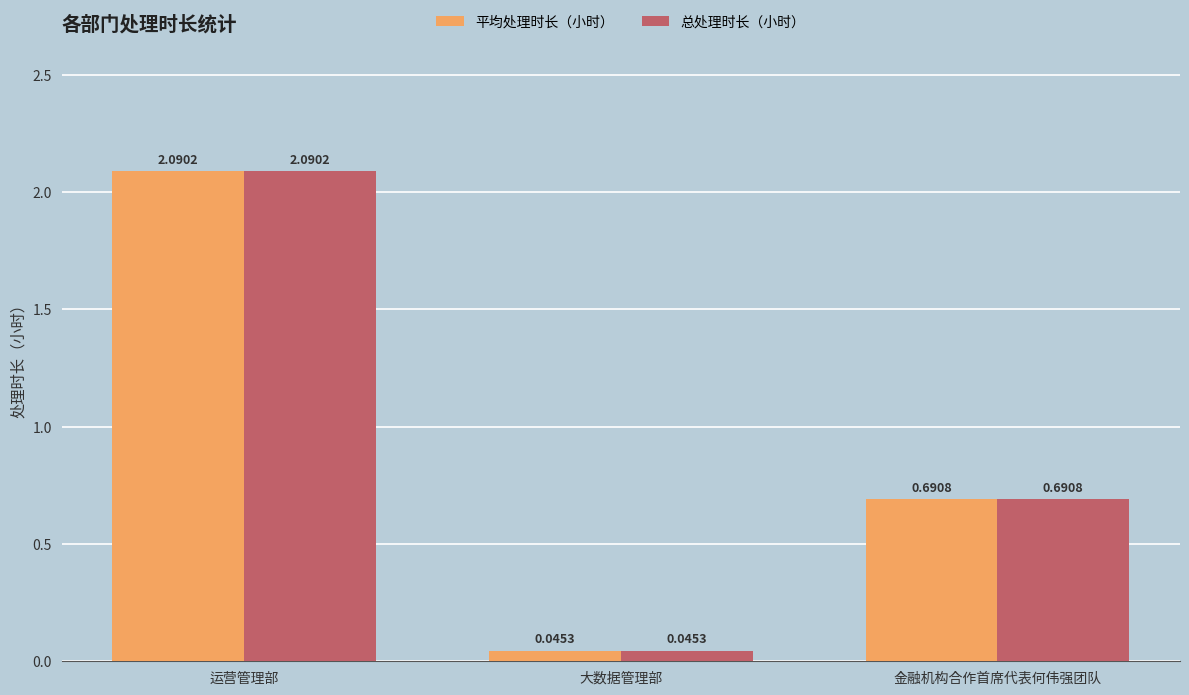

What is the maximum value for 总处理时长（小时）?

2.1